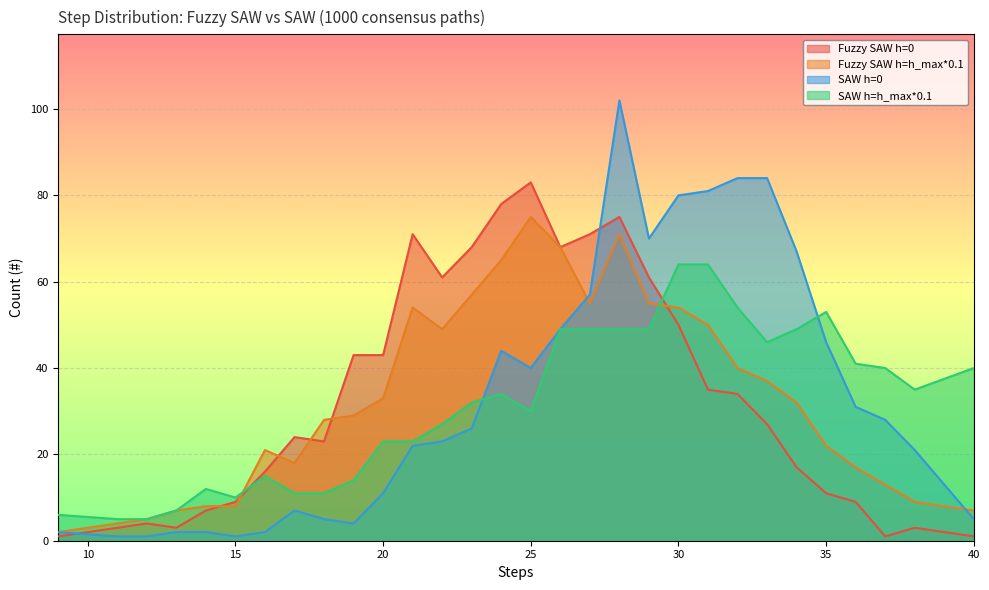

What is the minimum value for Fuzzy SAW h=h_max*0.1?

2